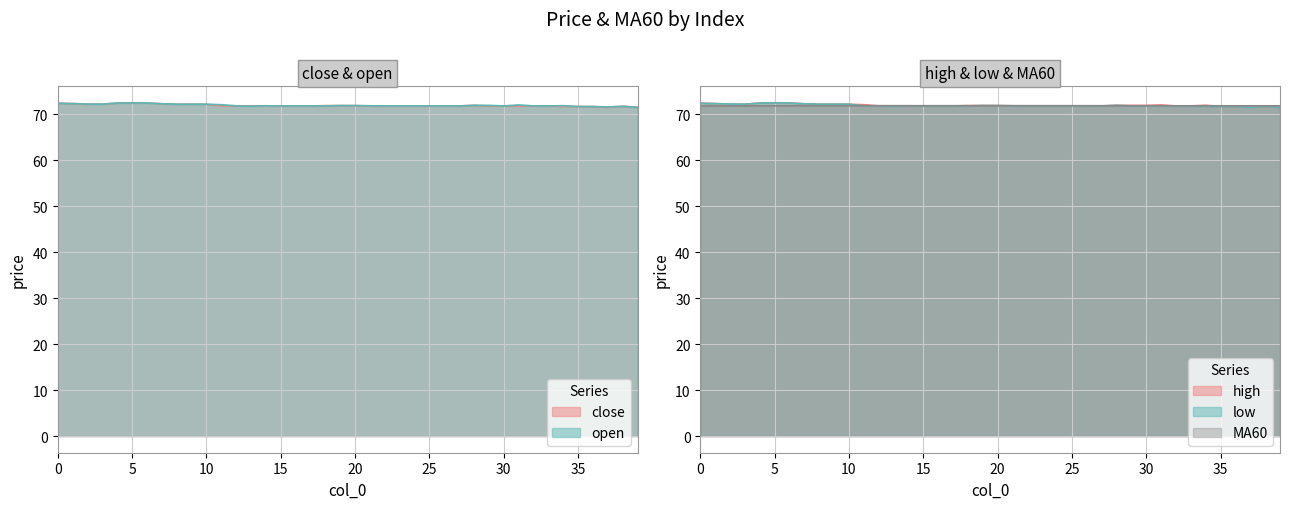

Which series ends up on top after the final intersection of high and MA60?

MA60